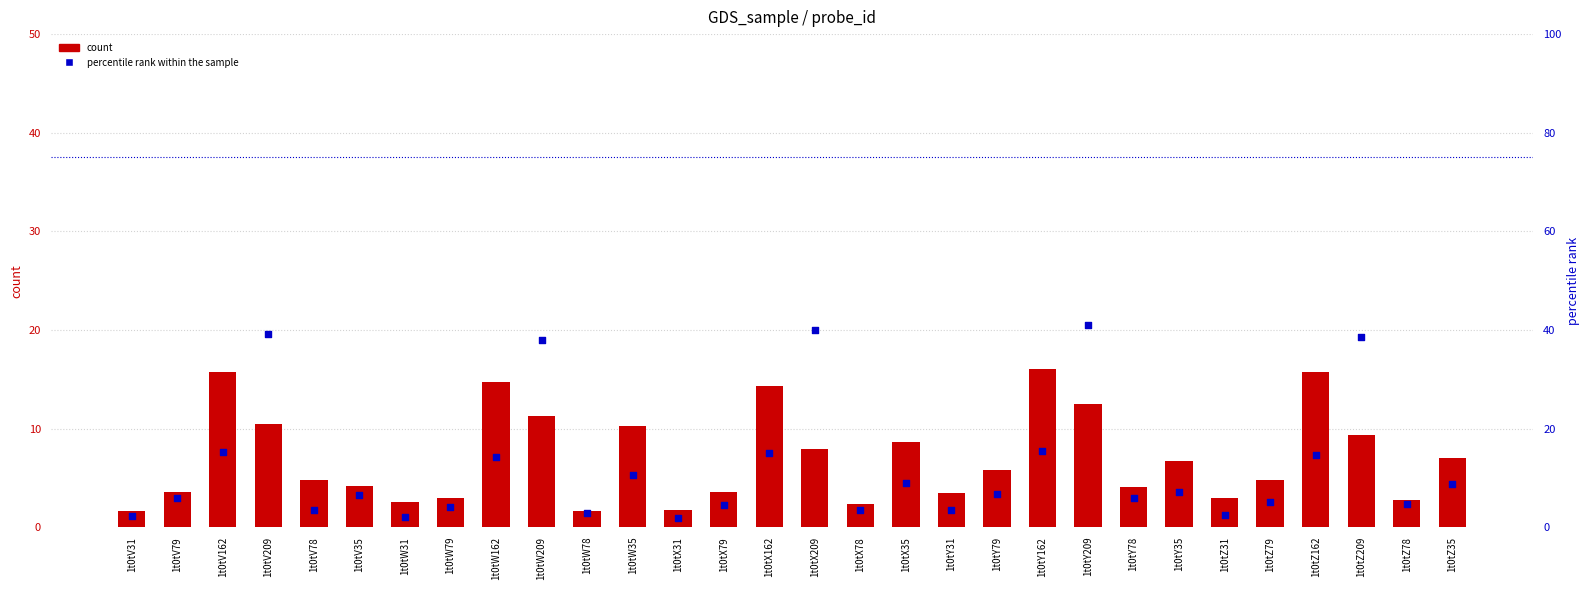

What are all the series names shown in the legend?

count, percentile rank within the sample